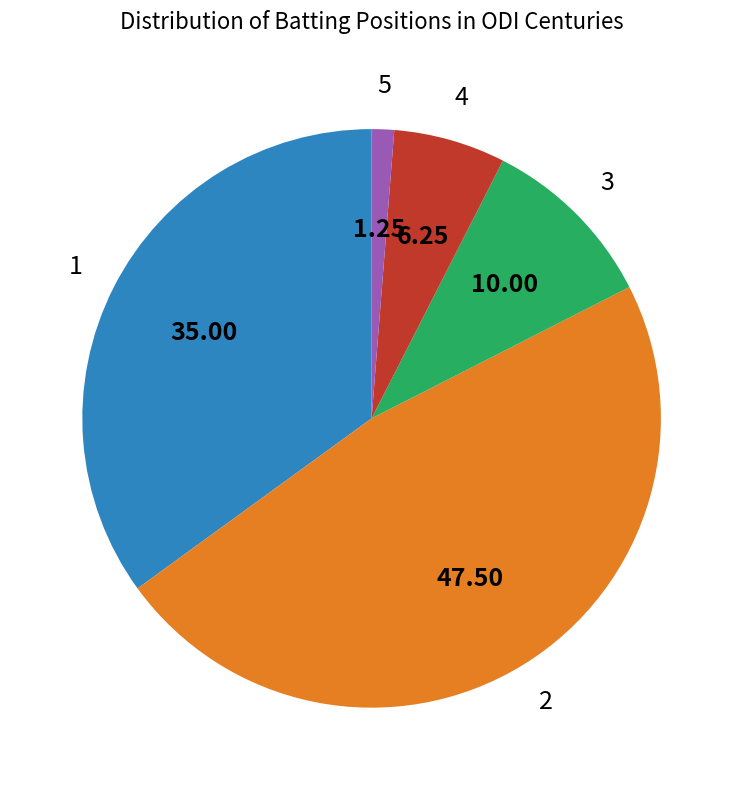

Is there a majority slice in this chart?

No